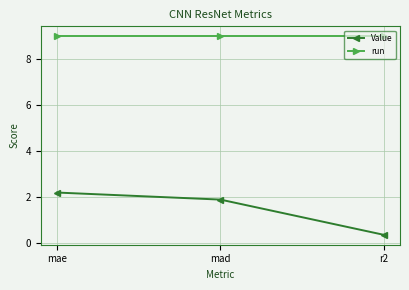

Which series has the largest total across all categories?

run